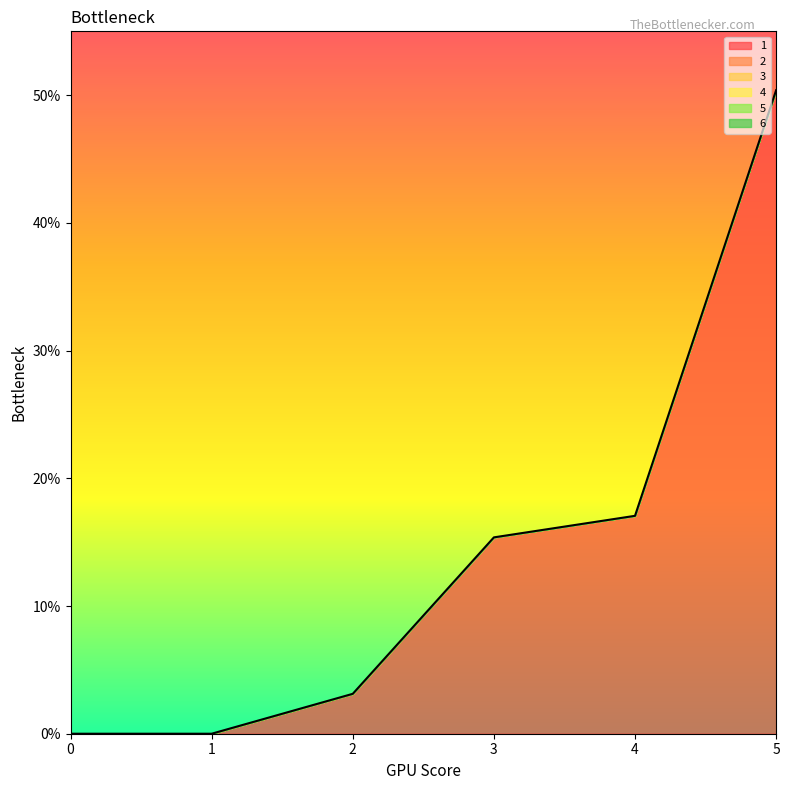

True or false: 6 has a value of 0.0 at 1.

True